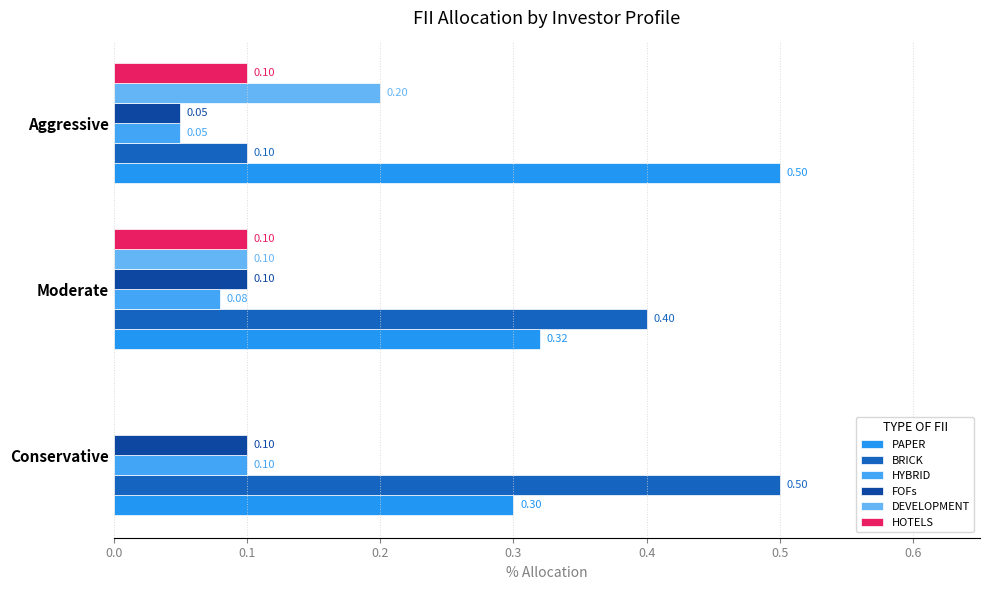

What is the value of the FOFs bar at the 2nd from the left?

0.1